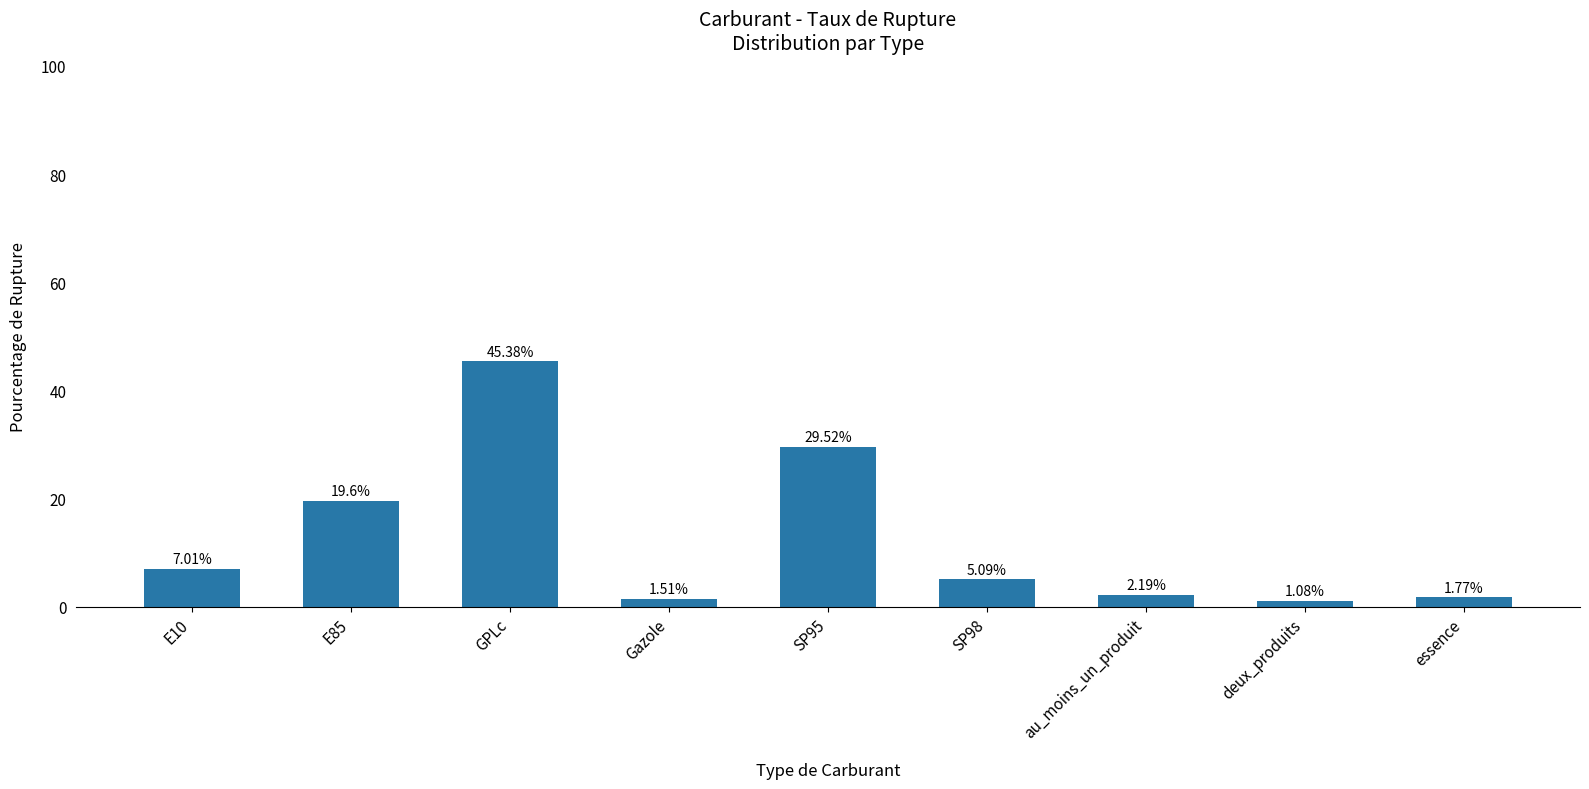

What is the change in value from E10 to deux_produits?

-5.9